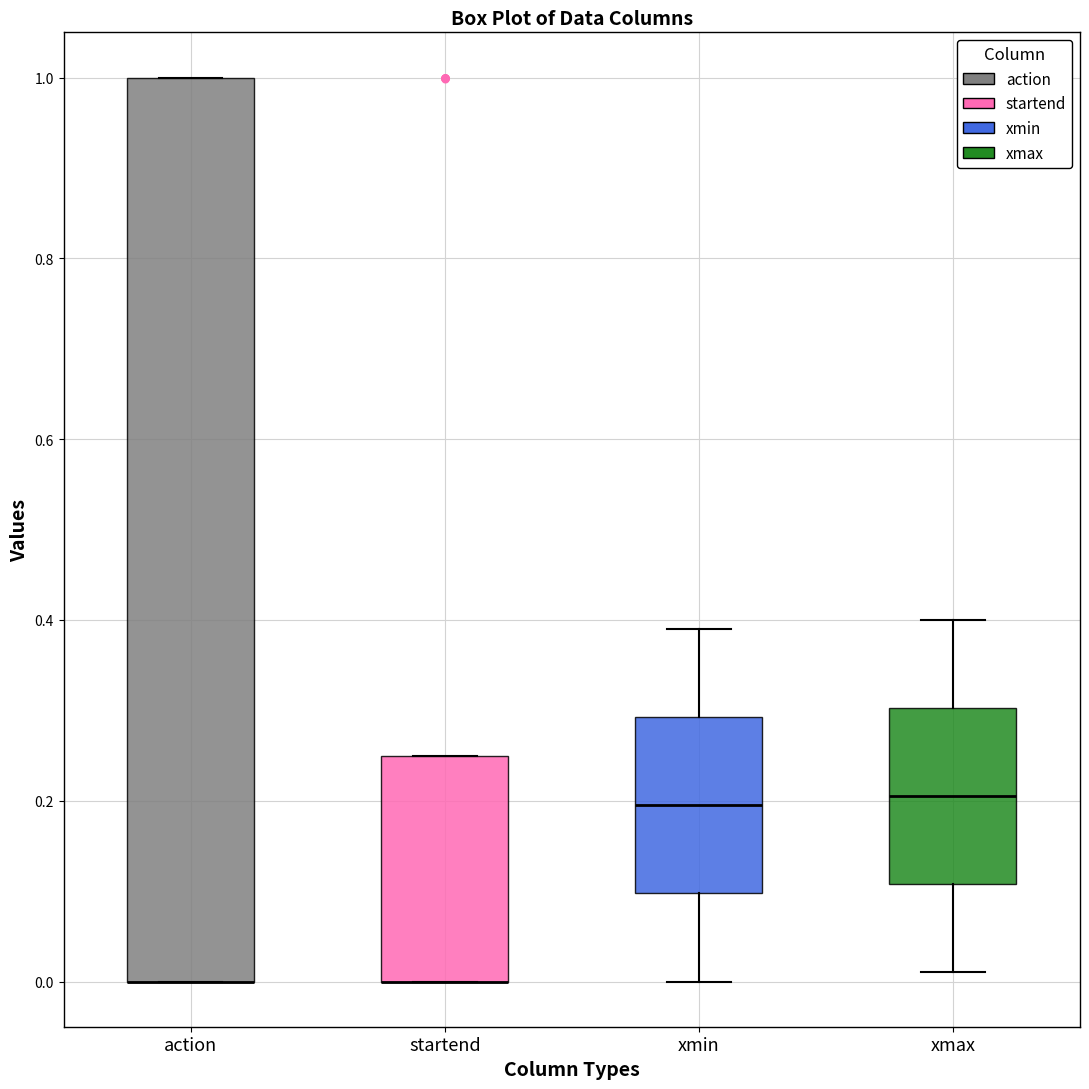

Reading left to right, read every box against the y-axis: the position of its median line, the range the box covers, and the ends of its whiskers. The values are not printed on the chart, so give them approximately, as read against the axis.

action: median 0.00 (drawn on the box's lower edge), box 0.00 to 1.00, whiskers 0.00 to 1.00
startend: median 0.00 (drawn on the box's lower edge), box 0.00 to 0.24, whiskers 0.00 to 0.24
xmin: median 0.20, box 0.10 to 0.30, whiskers 0.00 to 0.40
xmax: median 0.20, box 0.10 to 0.30, whiskers 0.02 to 0.40